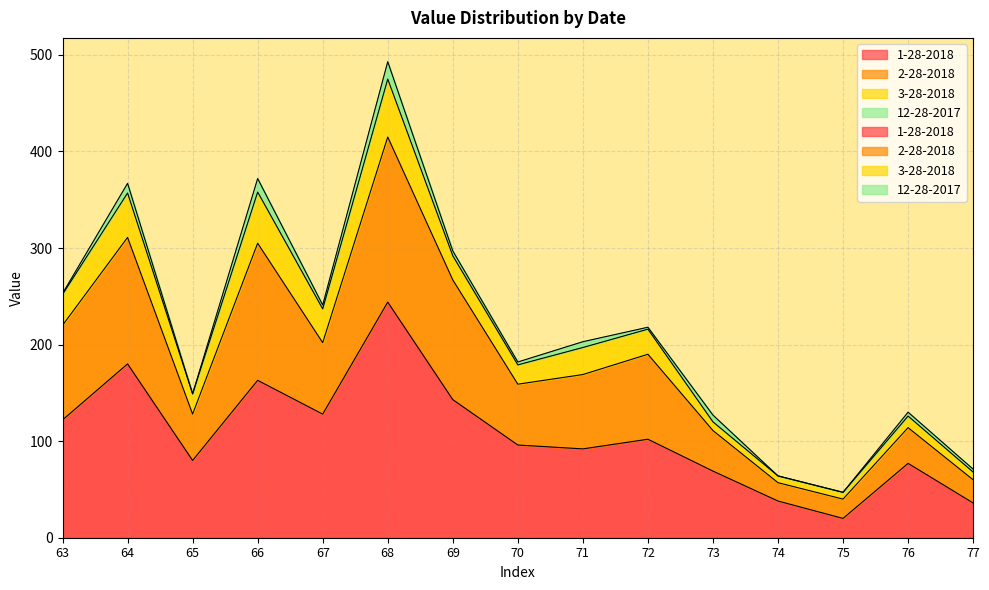

At which category is the sum across all series the highest?

68